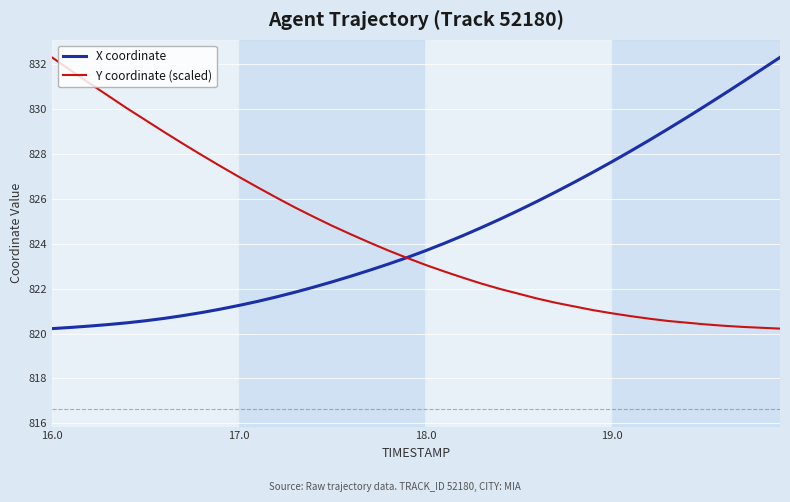

What is the highest value of the Y coordinate (scaled) series?

832.3